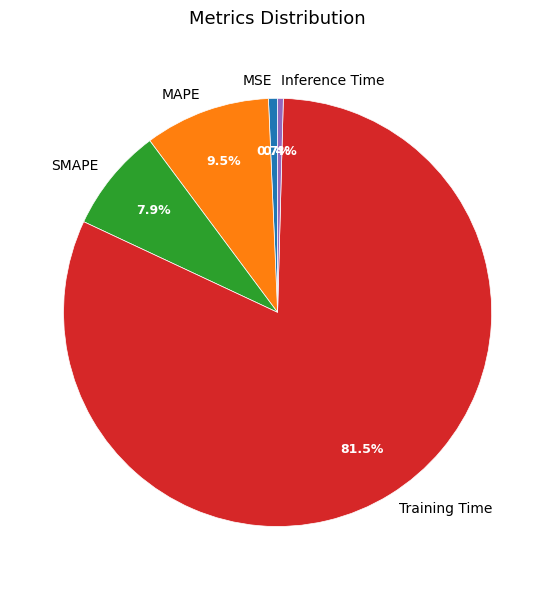

Does any single category account for the majority?

Yes